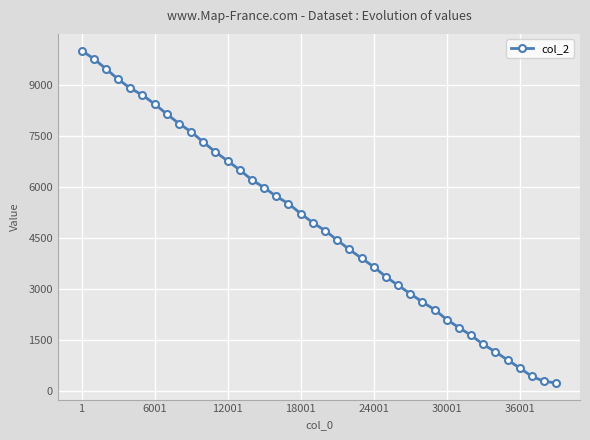

What is the value of the 39th point from the left?

292